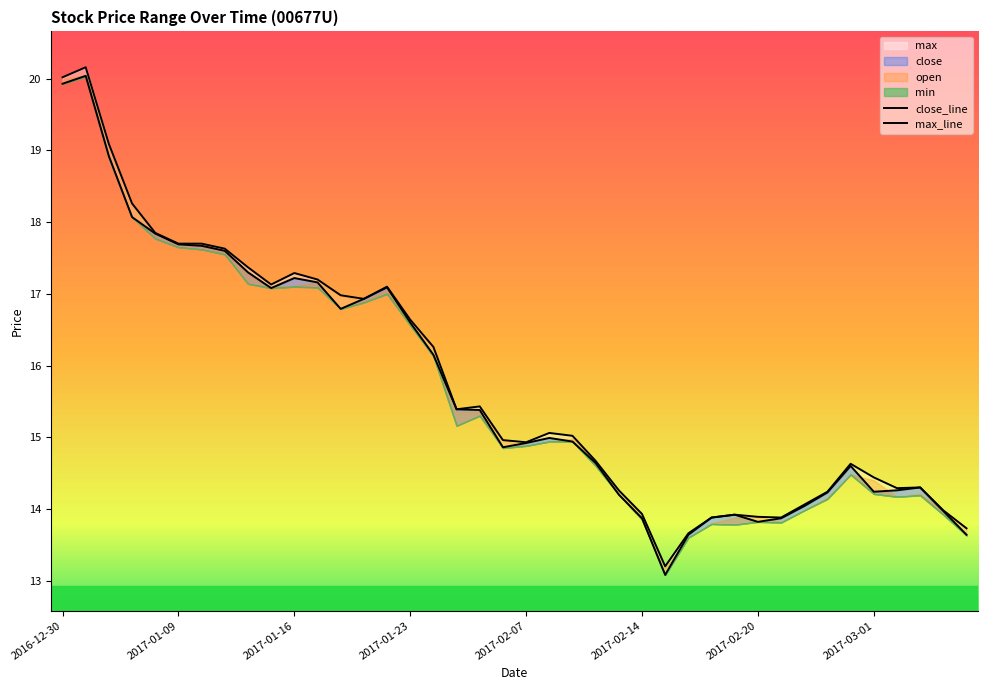

How many values in the max_line series exceed 15?

21